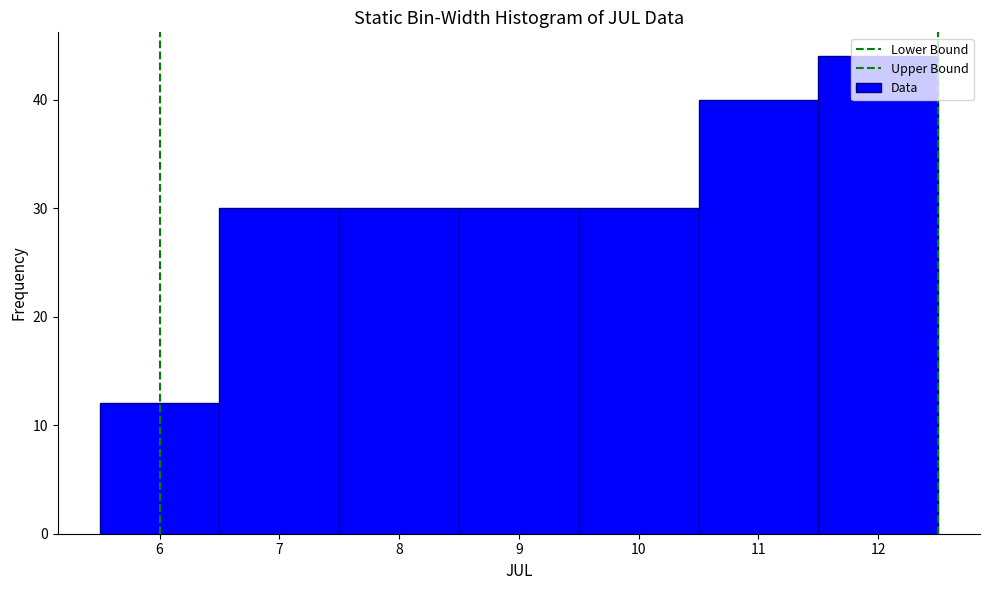

Reading left to right, transcribe this chart: for each bar, give the range it covers on the x-axis and its height. The values are not printed on the chart, so give them approximately, as read against the axis.

5.5 to 6.5: 12
6.5 to 7.5: 30
7.5 to 8.5: 30
8.5 to 9.5: 30
9.5 to 10.5: 30
10.5 to 11.5: 40
11.5 to 12.5: 44